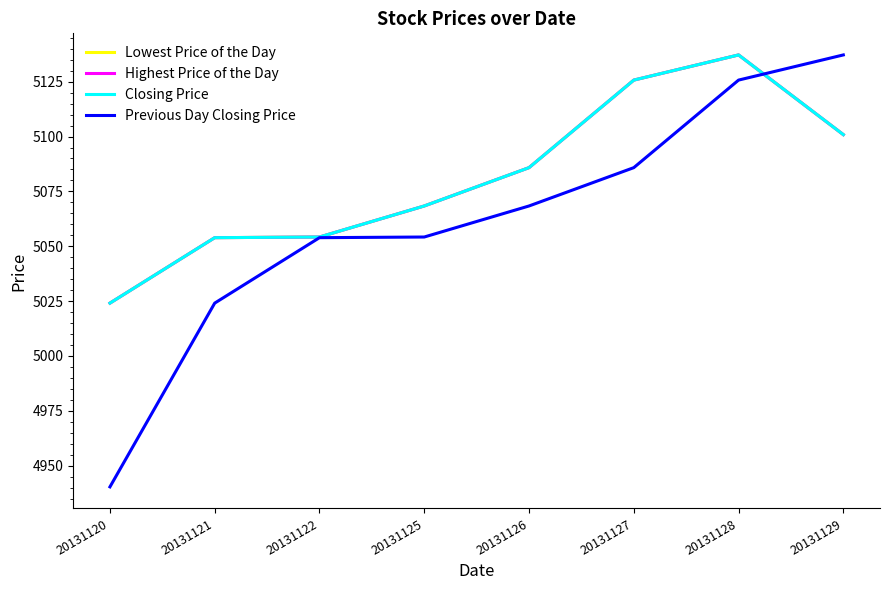

True or false: Previous Day Closing Price and Closing Price cross at least once.

True